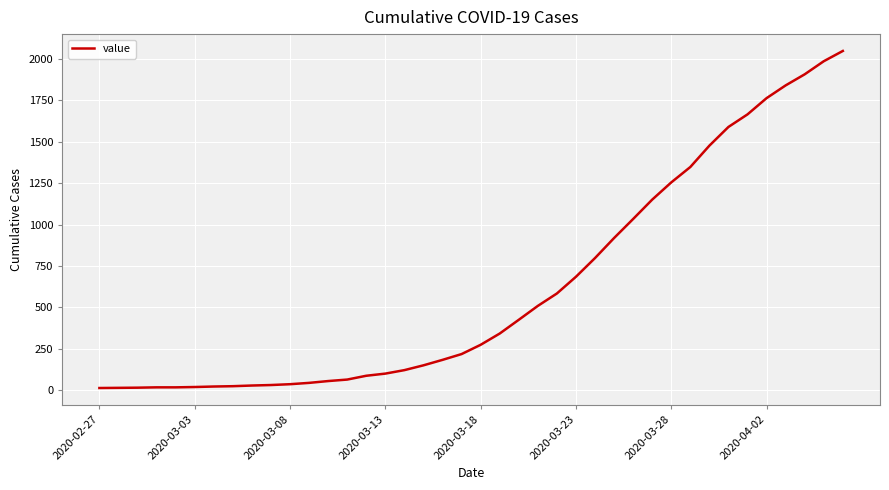

What is the difference between the maximum and minimum values?

2036